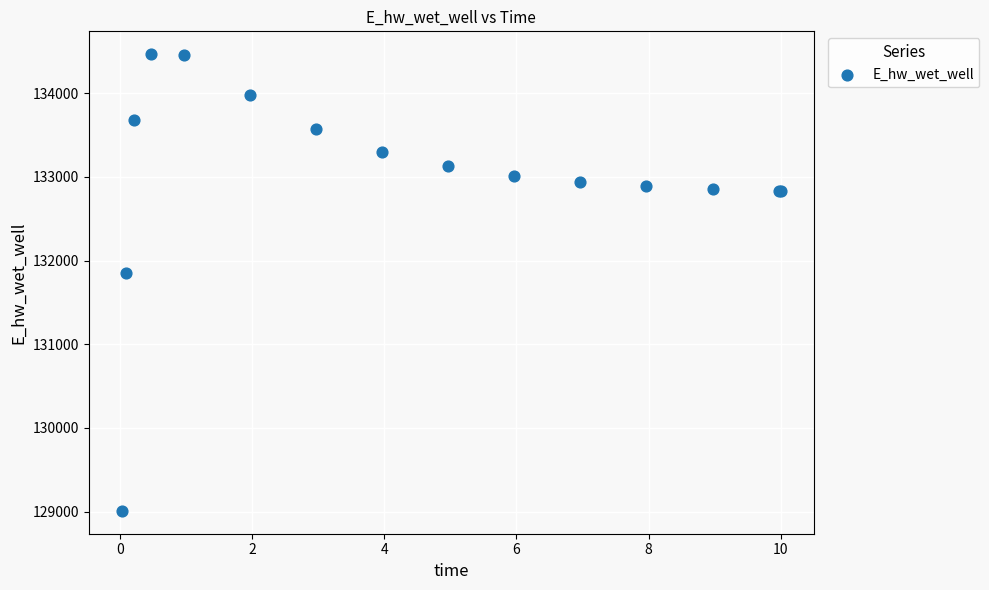

What Y value in the scatter plot is closest to 131737?

131855.6